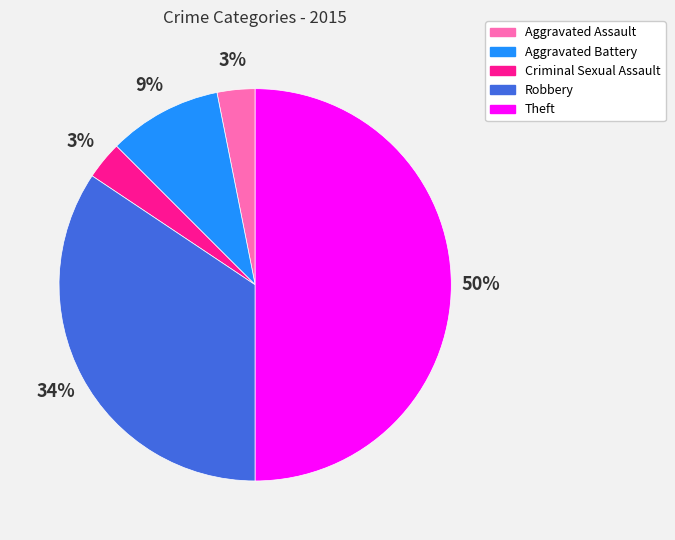

Which has a higher value, Criminal Sexual Assault or Theft?

Theft